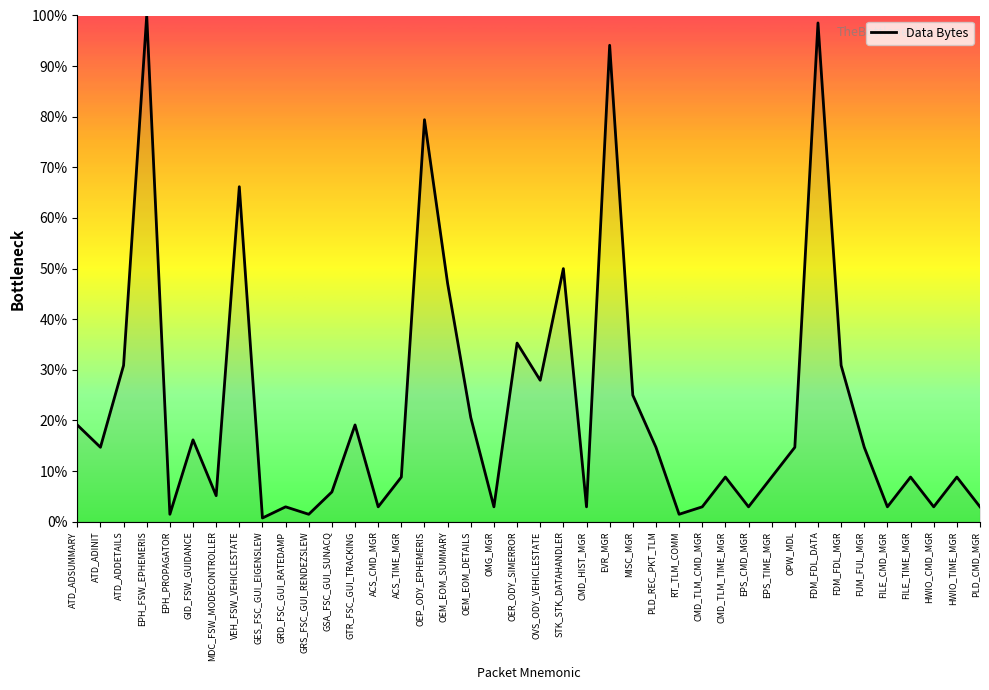

Read the value at ATD_ADINIT.

14.7